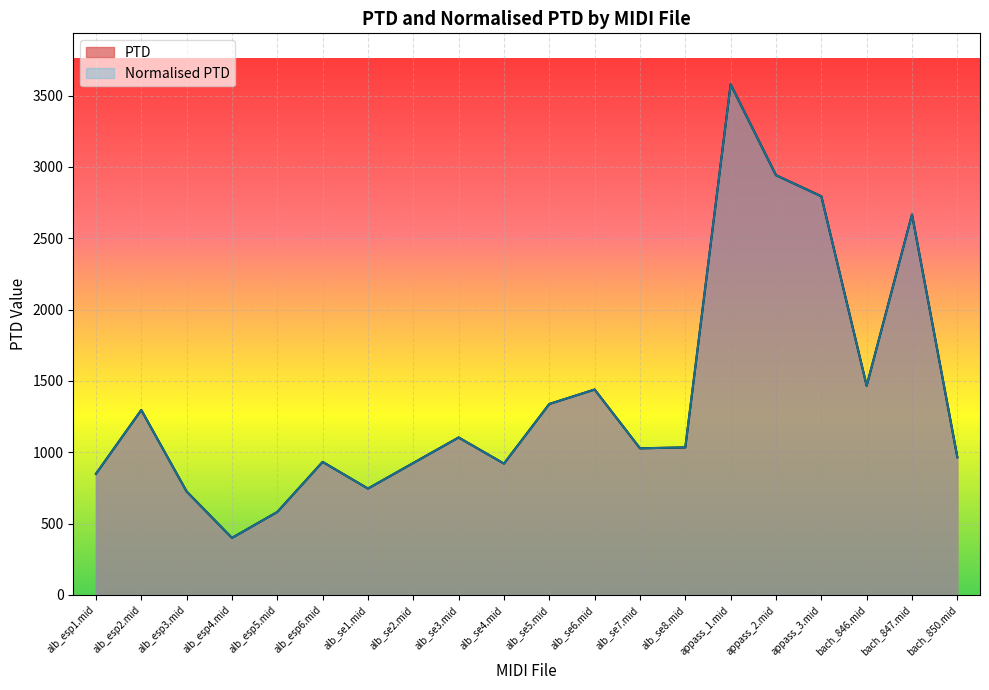

True or false: PTD and Normalised PTD cross at least once.

False